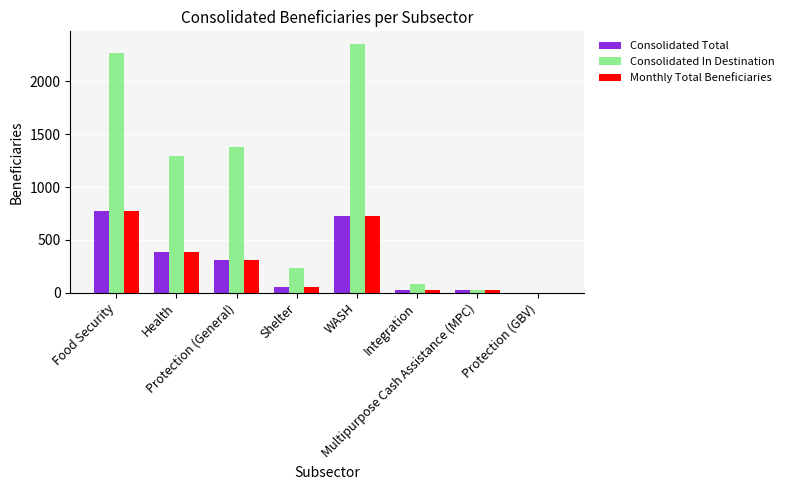

Are the bars horizontal?

No